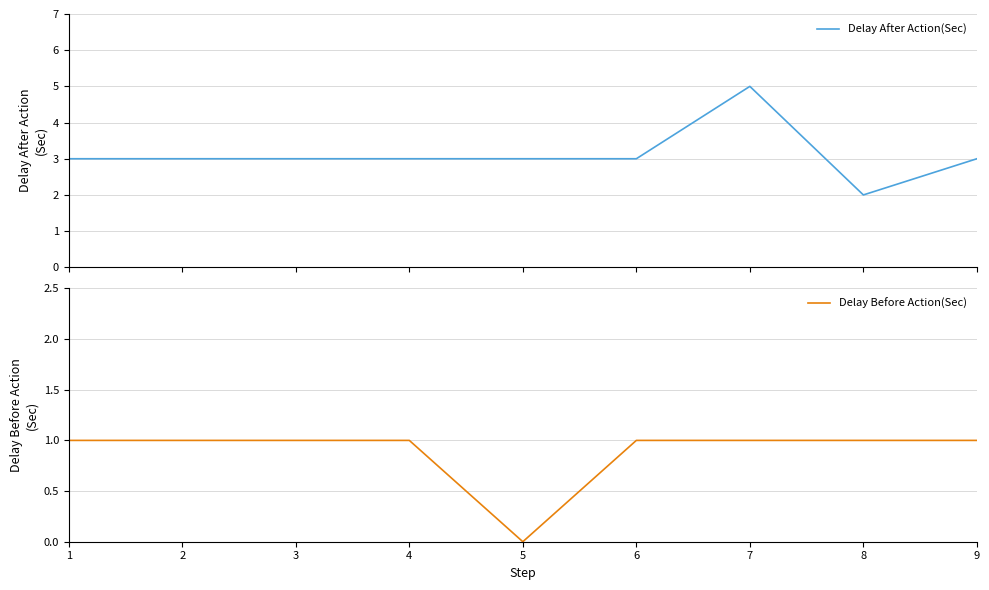

What is the value of the Delay After Action(Sec) point at the 8th from the left?

2